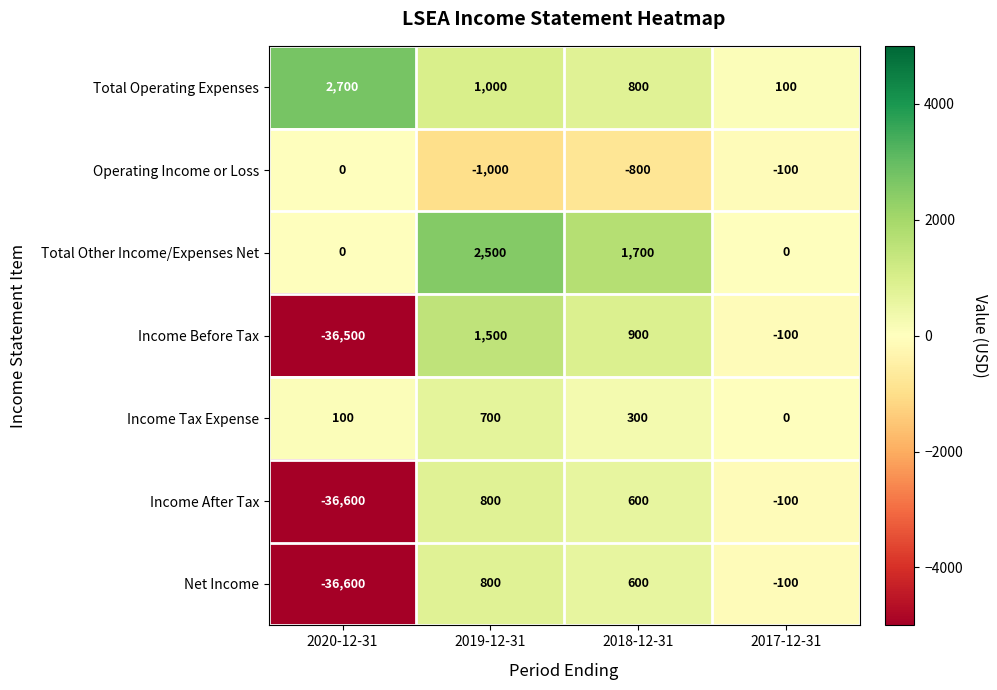

What is the total value across all series at 2017-12-31?

-300